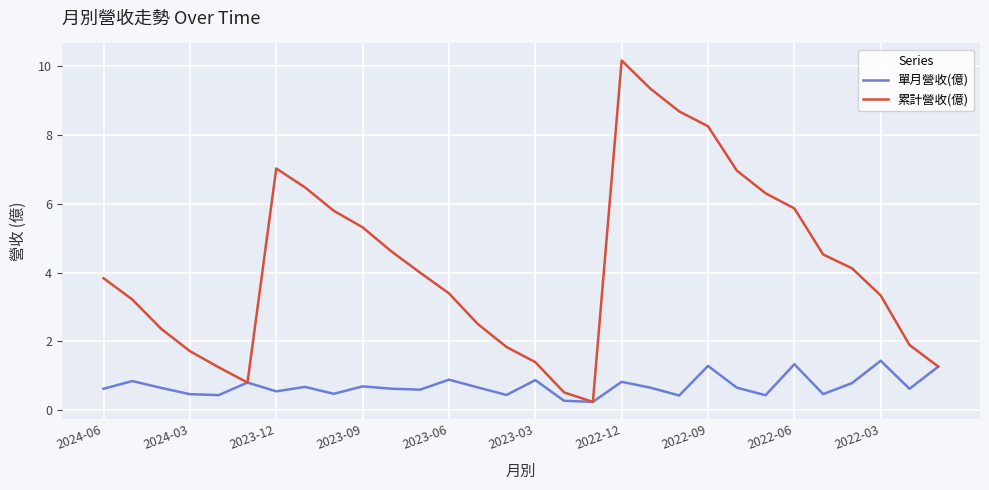

What is the maximum value for 單月營收(億)?

1.4